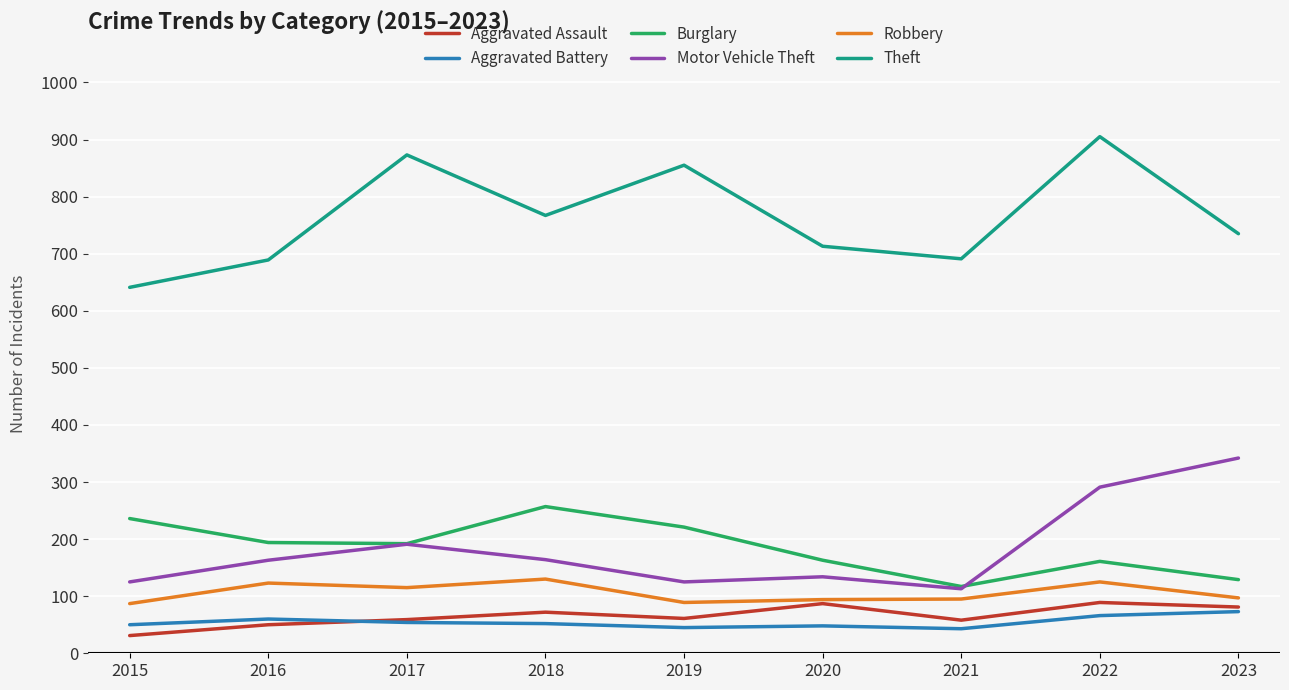

Which series has the largest total across all categories?

Theft